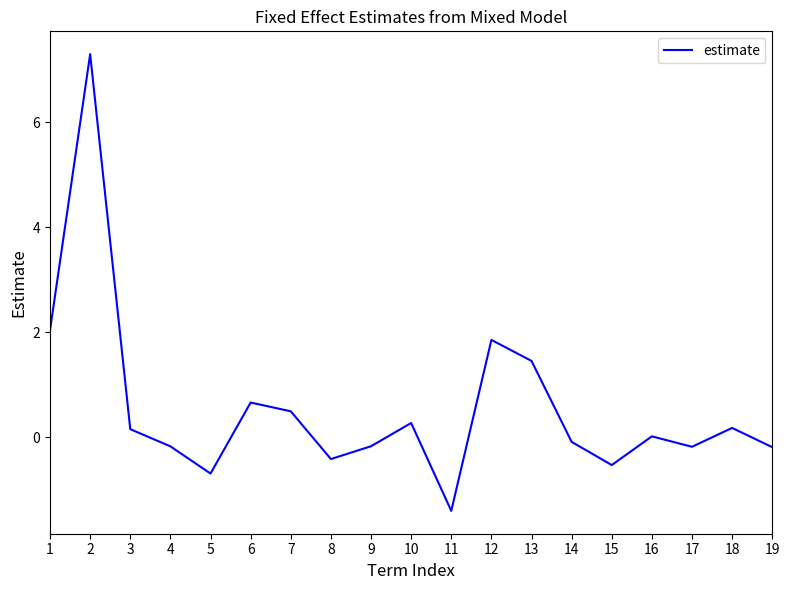

What is the difference between the maximum and minimum values?

8.7